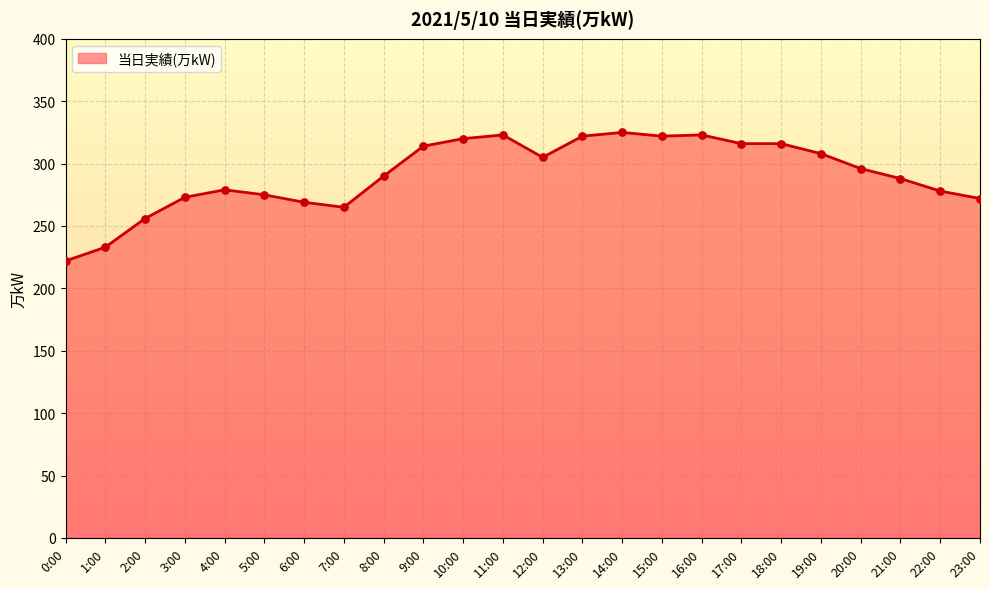

What is the ratio of the value at 21:00 to the value at 1:00?

1.2